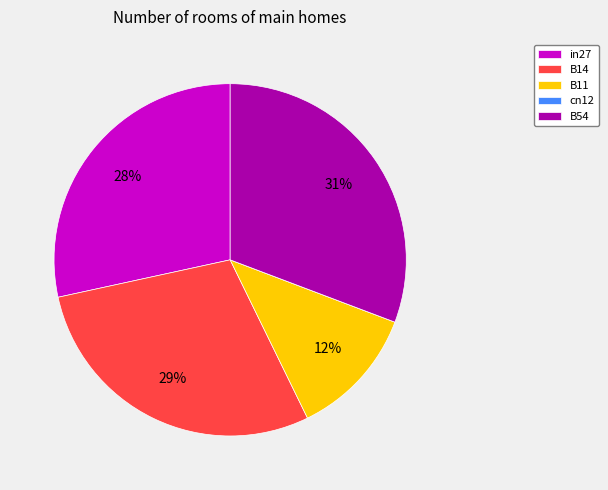

Is there any slice that represents more than half of the pie?

No